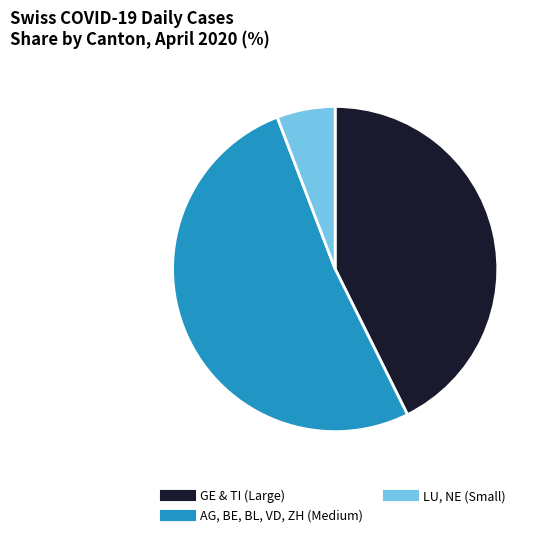

Is there any slice that represents more than half of the pie?

Yes